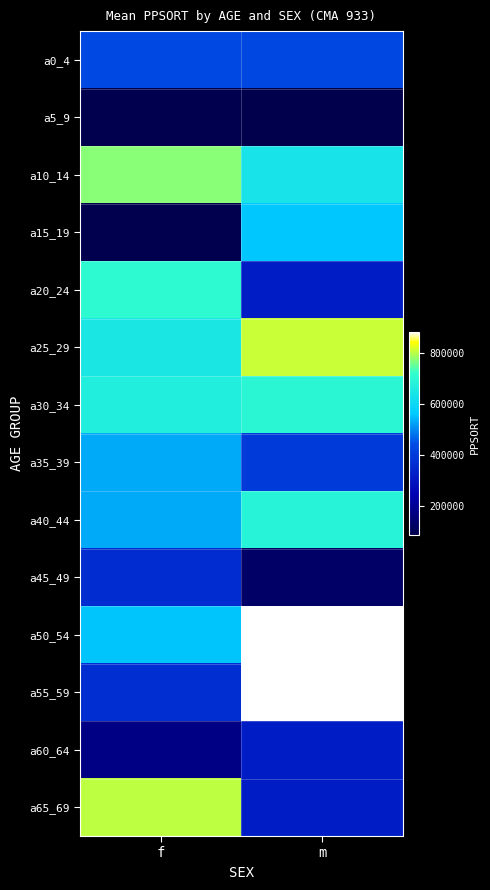

What is the spread (max minus min) of values at m?

796064